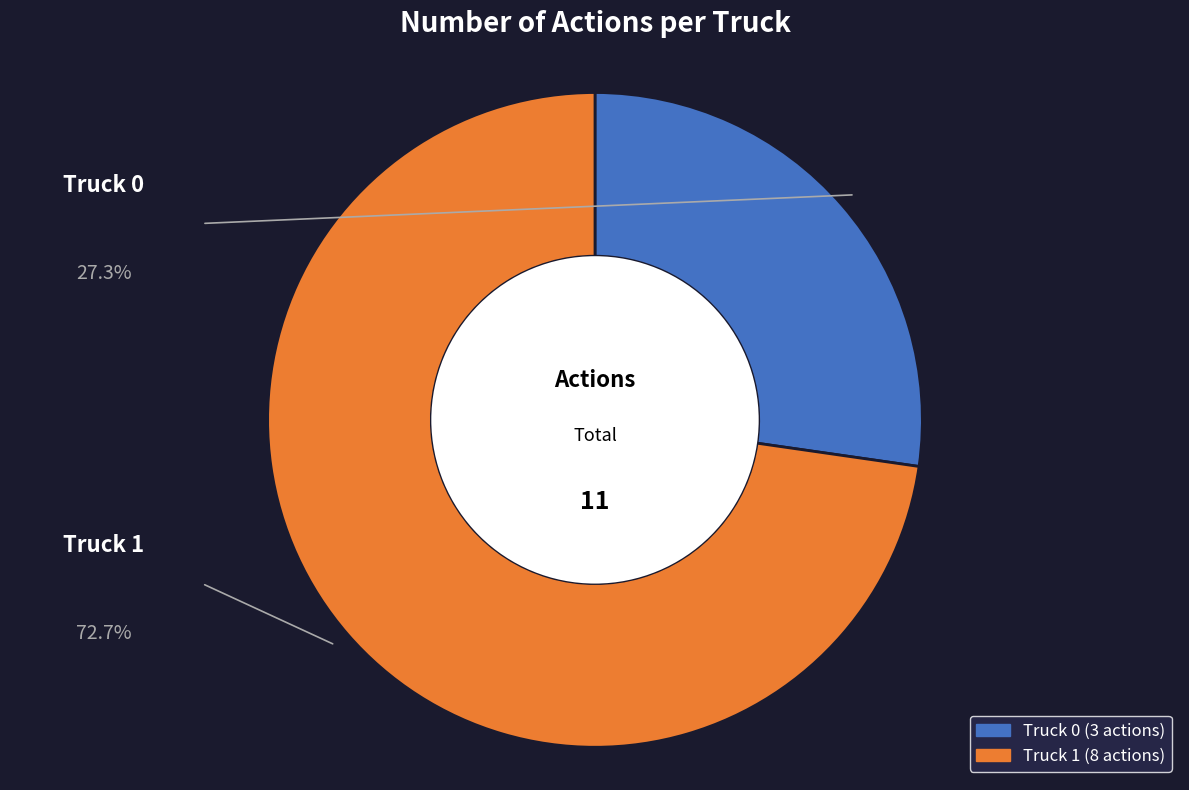

Which slice is the smallest?

Truck 0